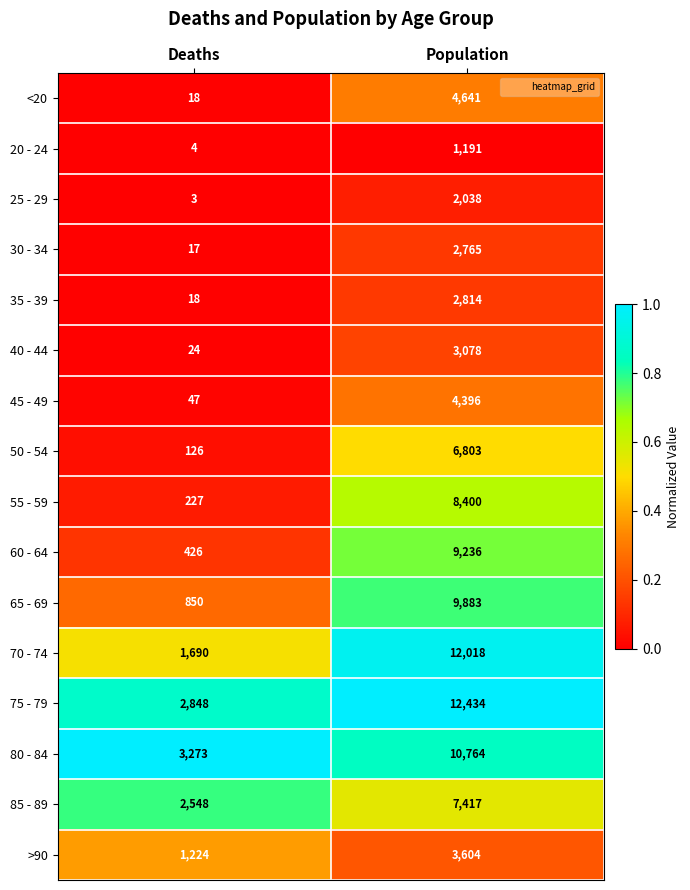

The 25 - 29 series shows 2038 at Population. True or false?

True